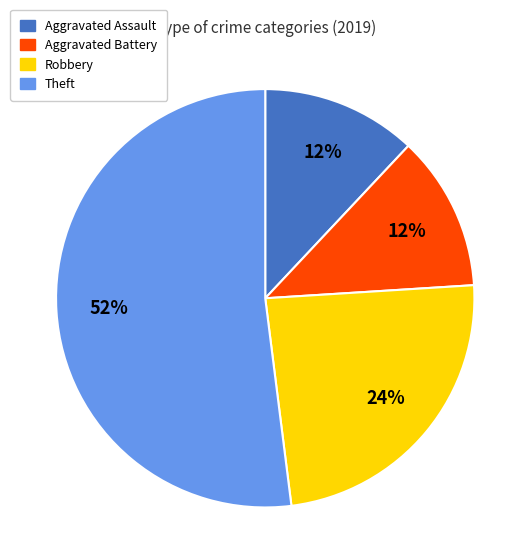

The Theft slice represents 52% of the pie. True or false?

True